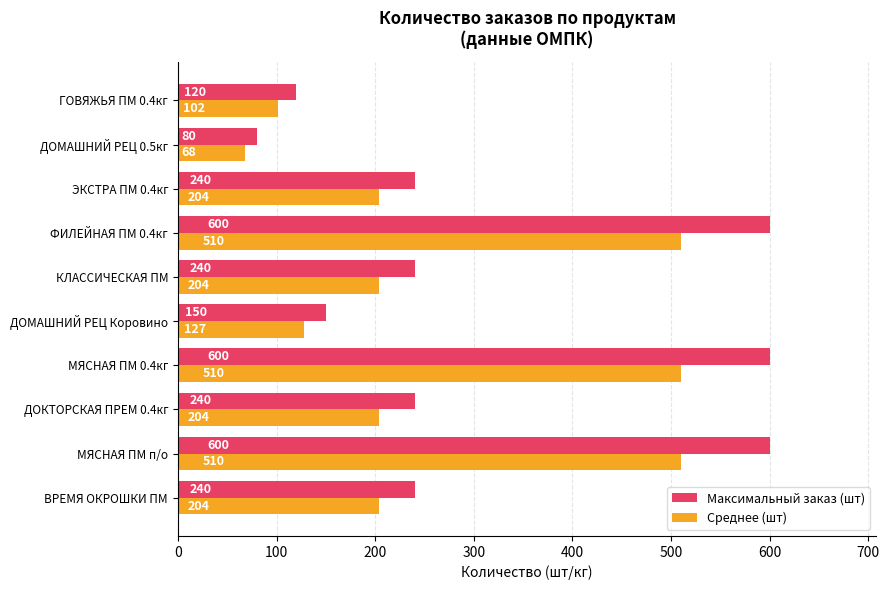

What is the difference between the second highest and minimum values in the Максимальный заказ (шт) series?

520.0